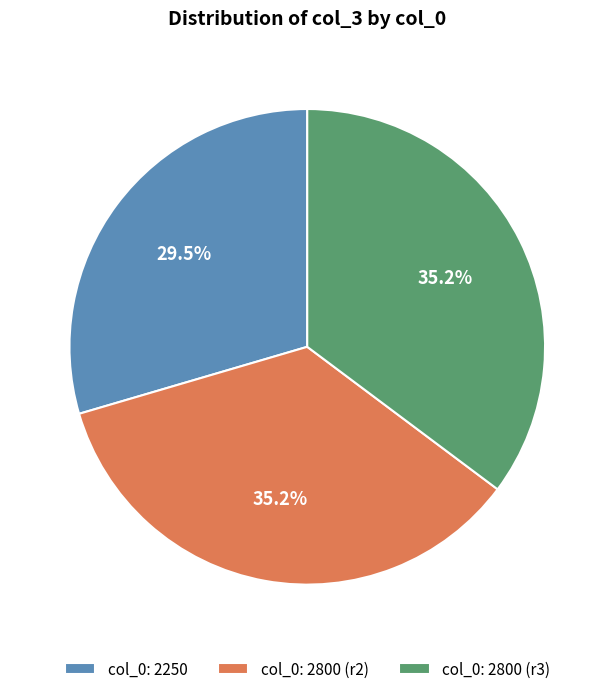

What percentage do col_0: 2800 (r3) and col_0: 2800 (r2) together represent?

70.5%